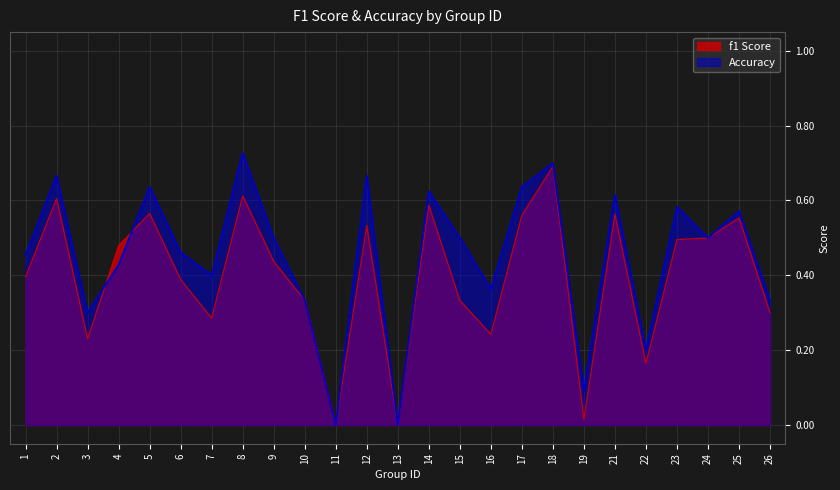

What is the value of the accuracy point at the 15th from the left?

0.5